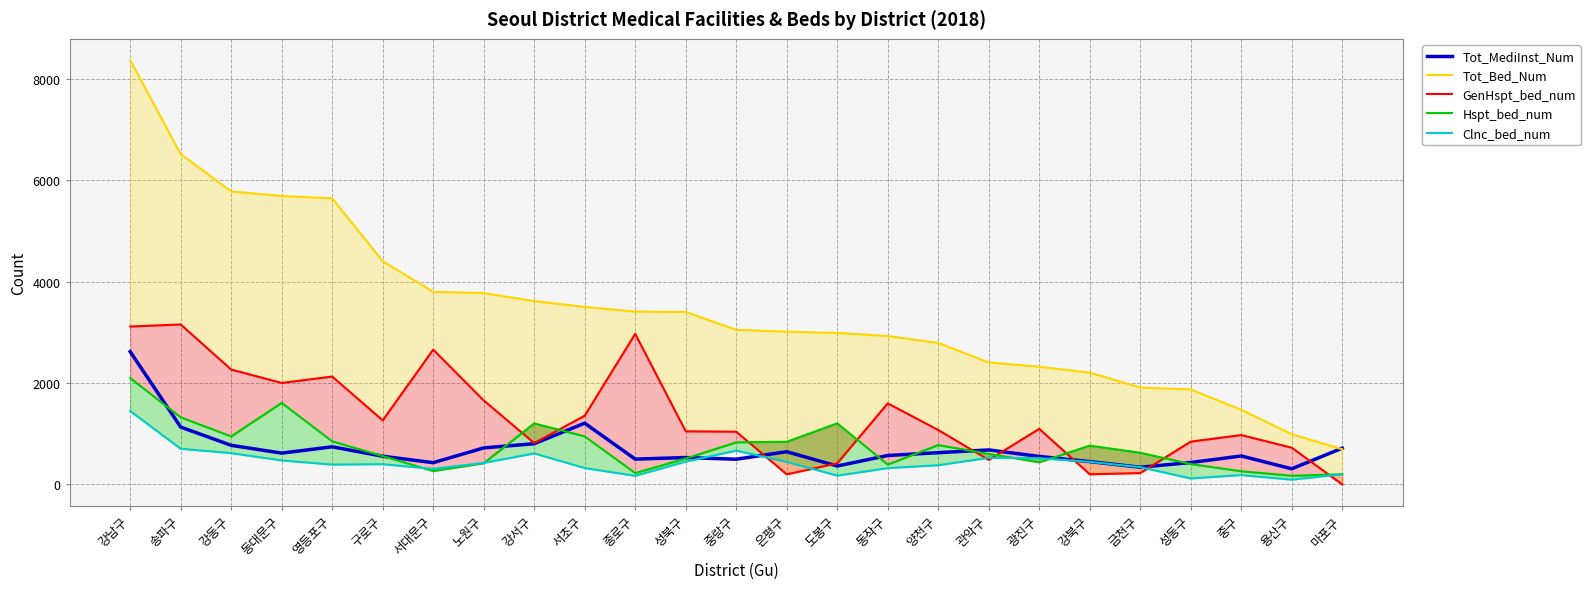

At how many categories does at least one series exceed 1749?

22